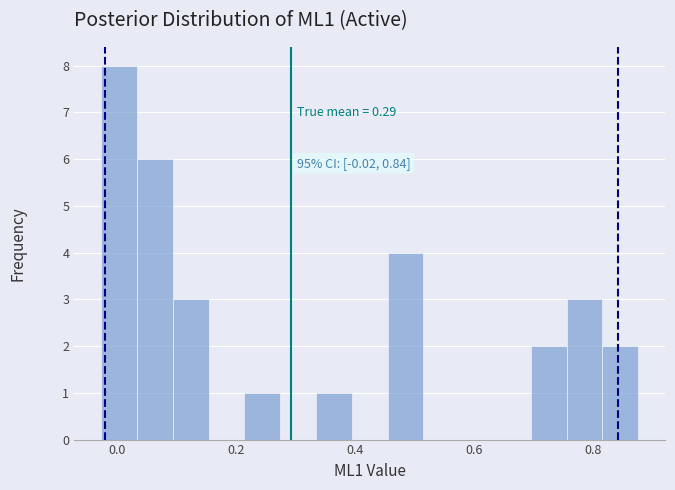

Around what value on the x-axis is the tallest bar? Give the approximate position of its centre, as read against the axis.

0.00